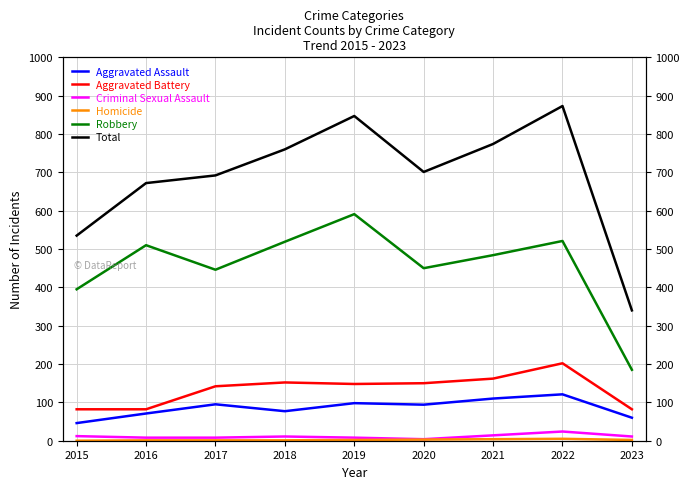

How many interior local peaks does the Aggravated Assault series have?

3